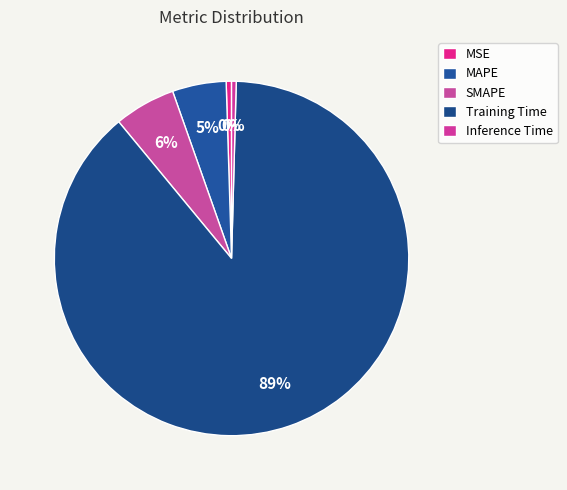

Between Inference Time and MAPE, which is larger?

MAPE